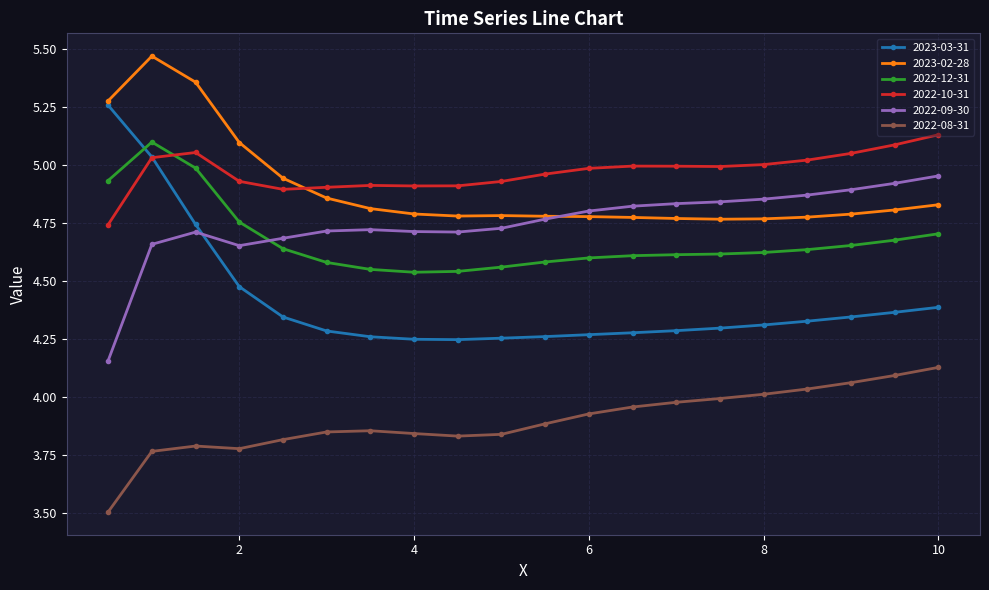

Which series has the largest range (max minus min)?

2023-03-31